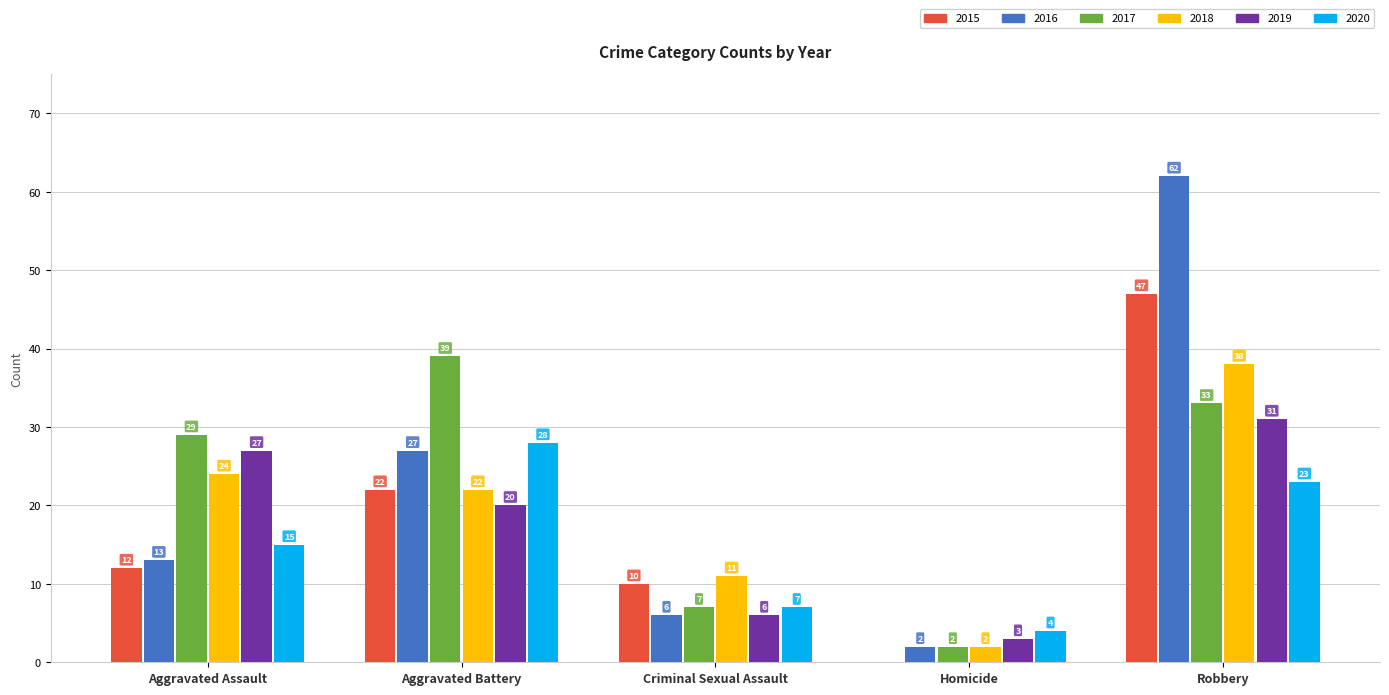

Reading left to right, list all the values displayed in this chart.

2015: Aggravated Assault=12	Aggravated Battery=22	Criminal Sexual Assault=10	Homicide=0	Robbery=47
2016: Aggravated Assault=13	Aggravated Battery=27	Criminal Sexual Assault=6	Homicide=2	Robbery=62
2017: Aggravated Assault=29	Aggravated Battery=39	Criminal Sexual Assault=7	Homicide=2	Robbery=33
2018: Aggravated Assault=24	Aggravated Battery=22	Criminal Sexual Assault=11	Homicide=2	Robbery=38
2019: Aggravated Assault=27	Aggravated Battery=20	Criminal Sexual Assault=6	Homicide=3	Robbery=31
2020: Aggravated Assault=15	Aggravated Battery=28	Criminal Sexual Assault=7	Homicide=4	Robbery=23